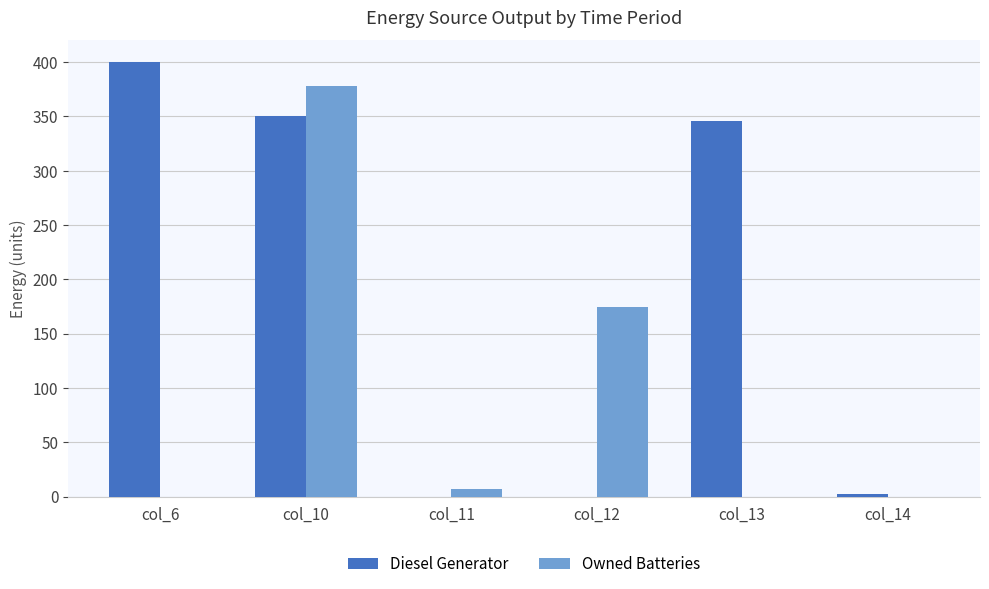

At which label does Diesel Generator reach its peak?

col_6